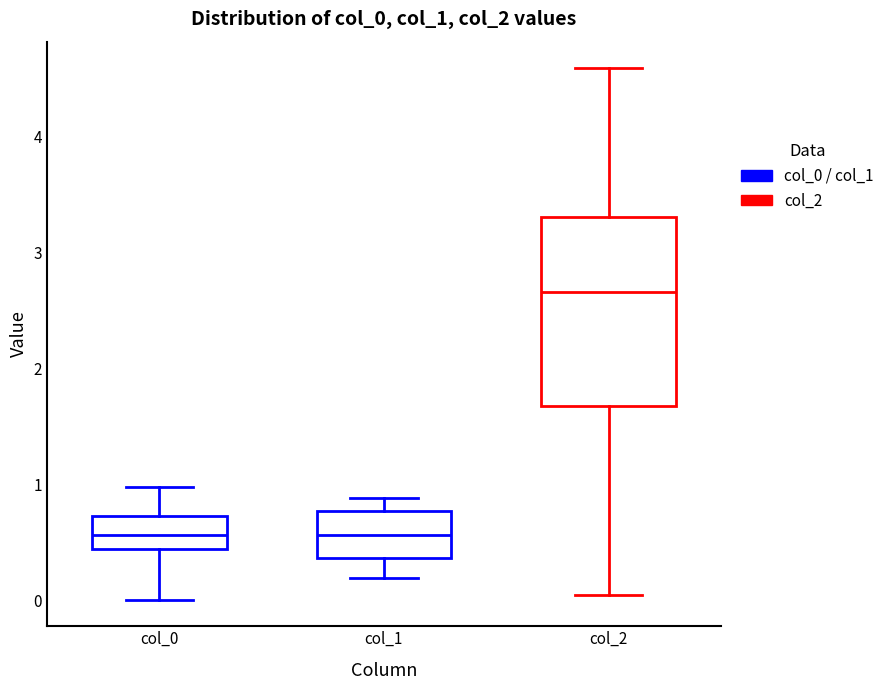

Which box is the tallest, from its lower edge to its upper edge?

col_2